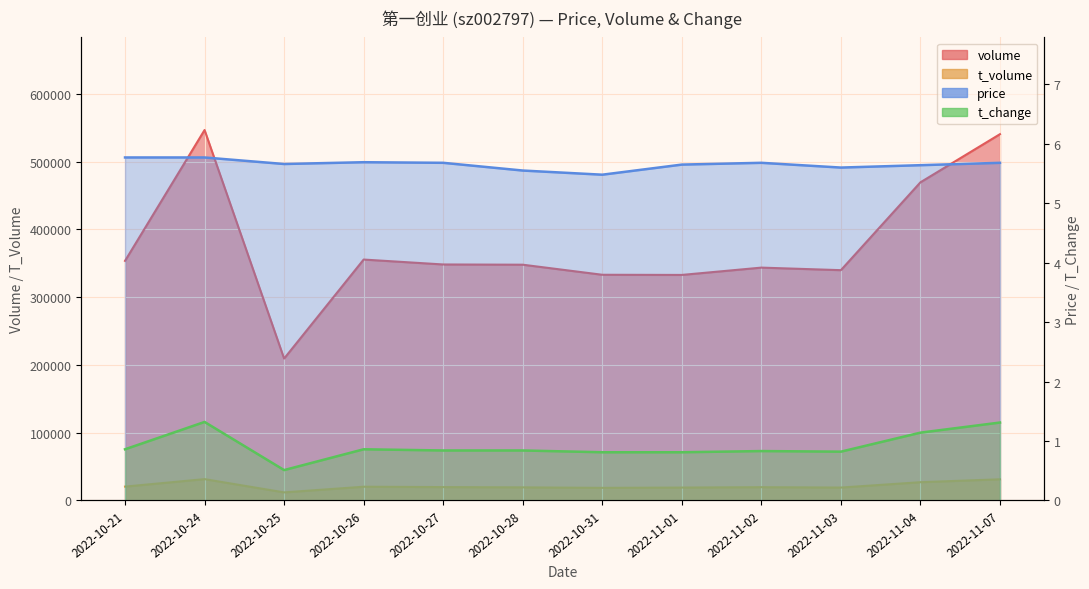

Between 2022-11-02 and 2022-10-25, which is larger?

2022-11-02